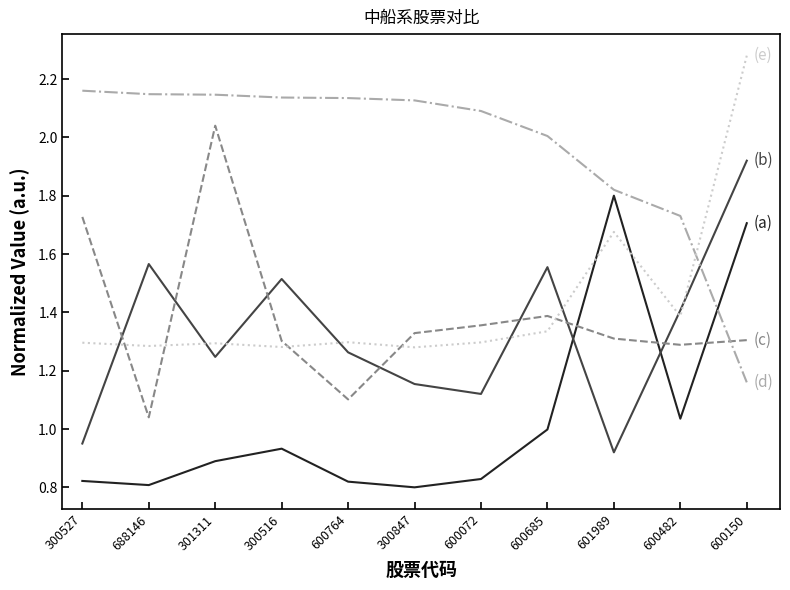

What is the total value across all series at 600150?

8.4